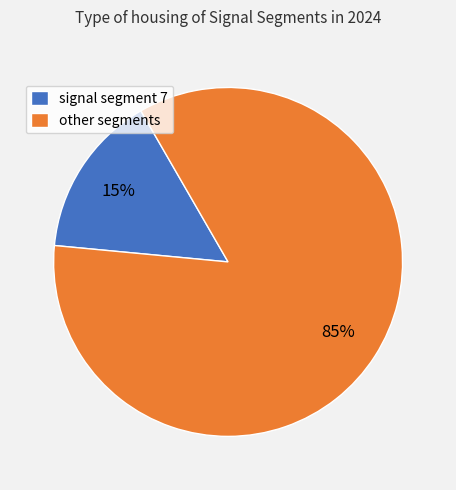

Rank the categories by value from lowest to highest.

signal segment 7, other segments